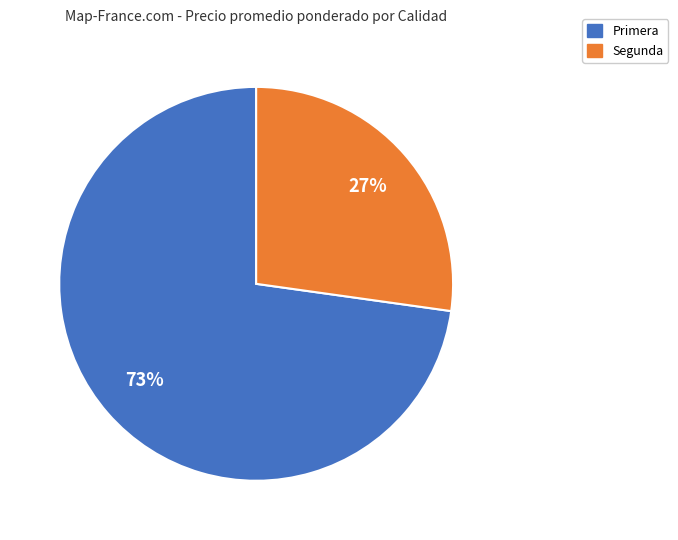

To the nearest percent, what is the difference between the largest and smallest slice percentages?

46%